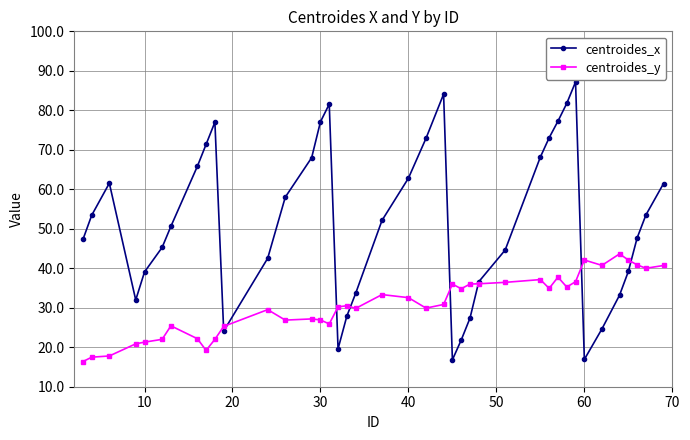

What is the maximum value shown in the chart?

87.2